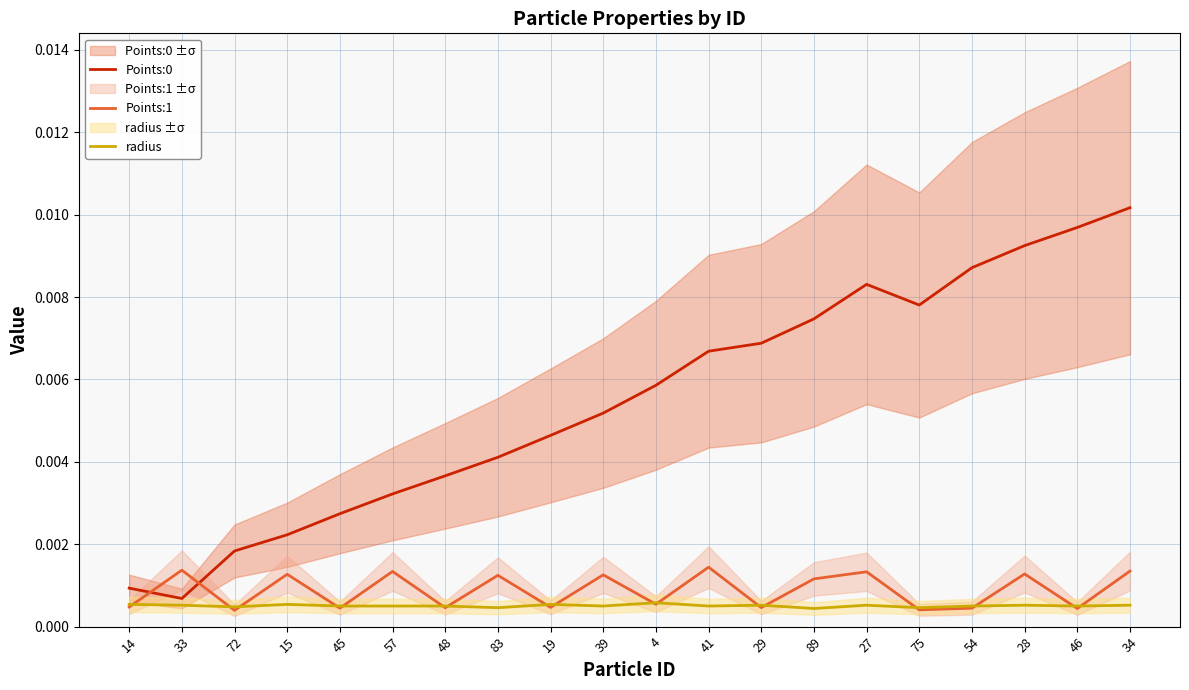

Which series has the largest total across all categories?

Points:0